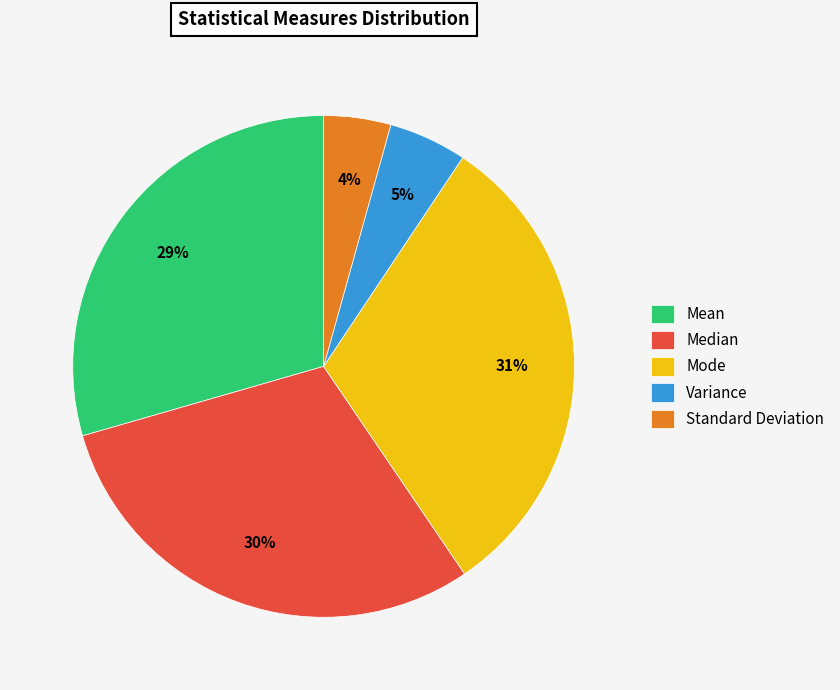

Between Standard Deviation and Median, which is larger?

Median